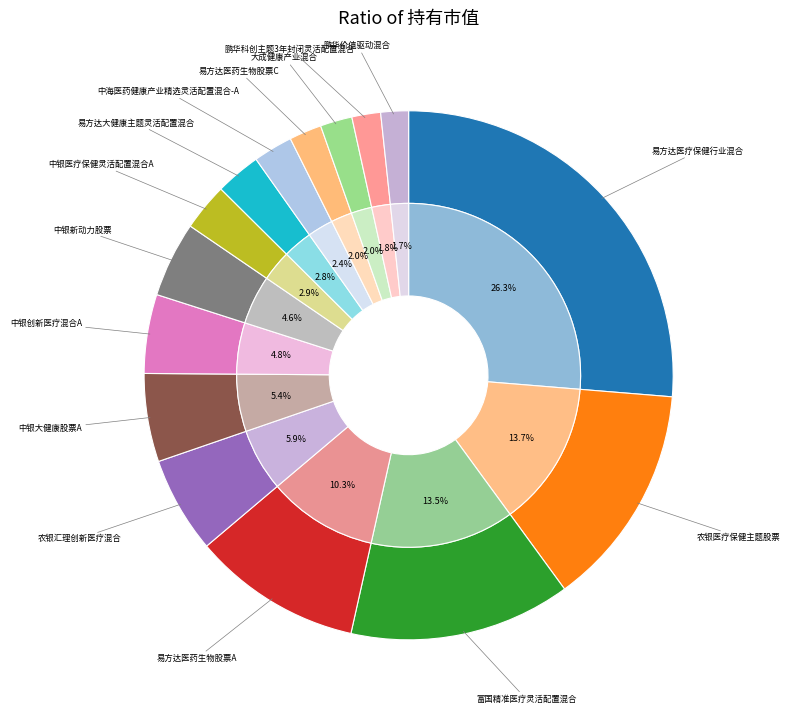

What percentage is the 农银汇理创新医疗混合 slice, to the nearest percent?

6%